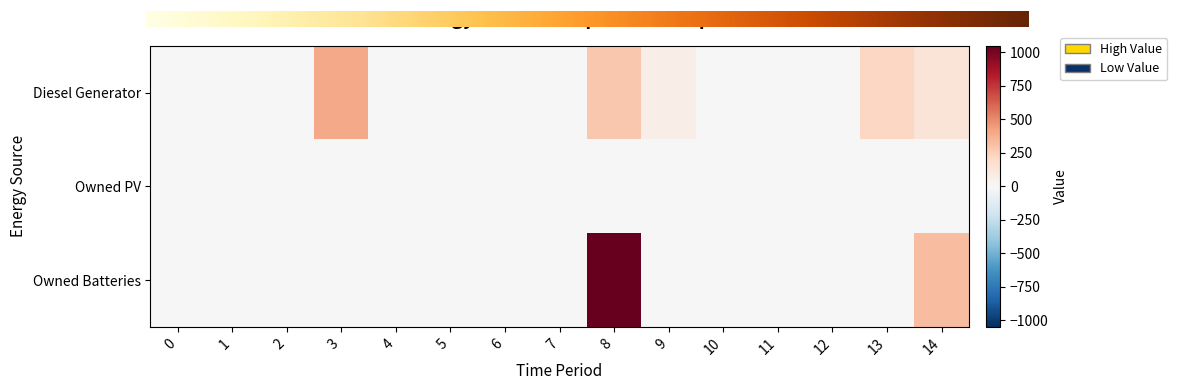

How many Diesel Generator values are between 0 and 133?

12